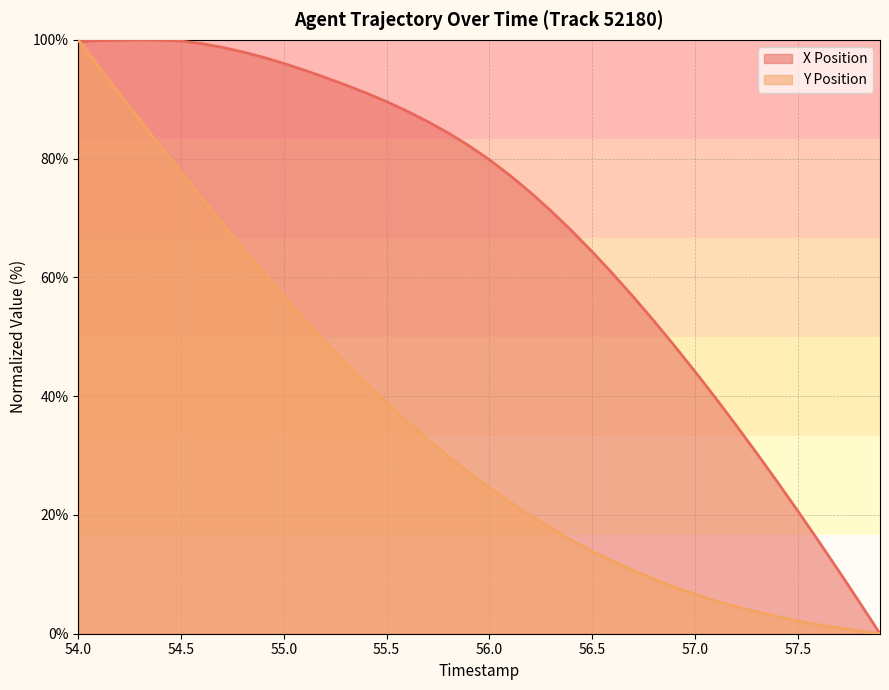

The value of X Position at 54.4 is 165.5. True or false?

False